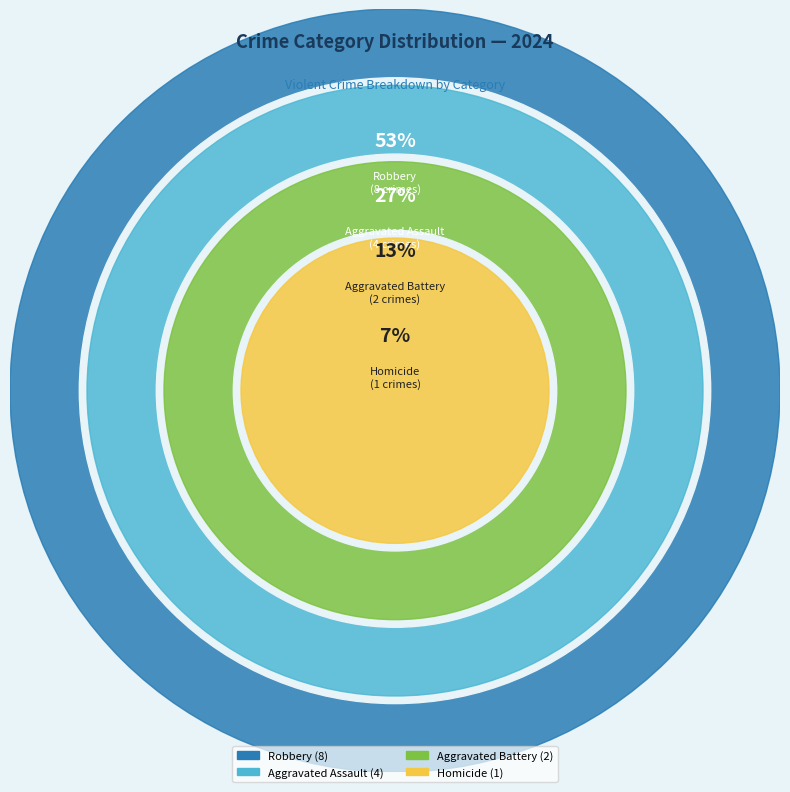

The Aggravated Assault slice represents 27% of the pie. True or false?

True